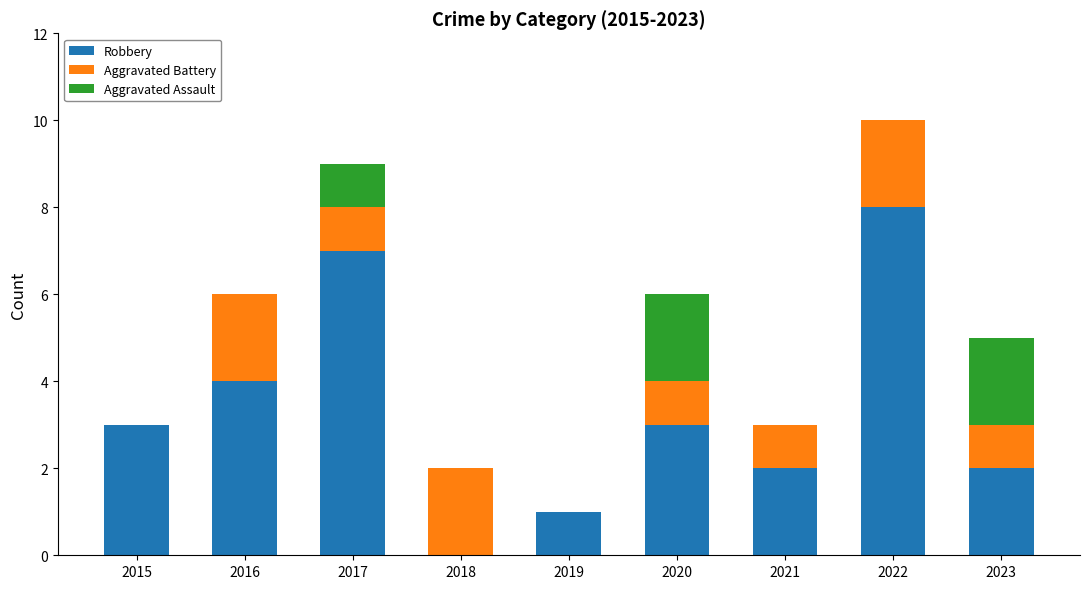

Are the bars horizontal?

No